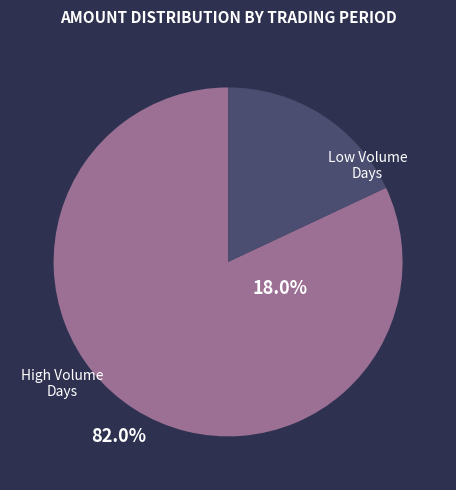

What is the smallest slice in the pie chart?

Low Volume Days